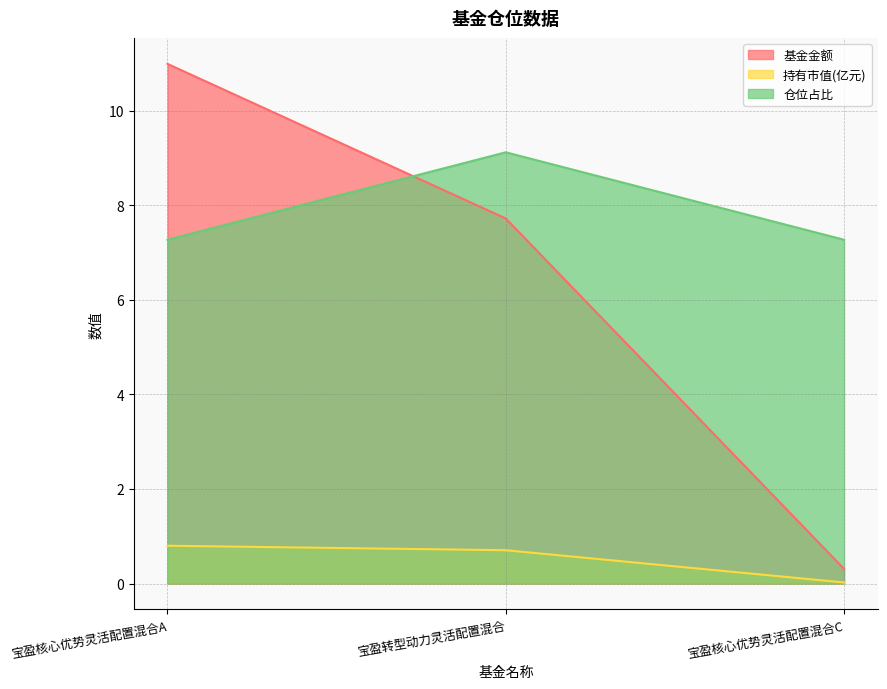

At how many categories does at least one series exceed 7?

3